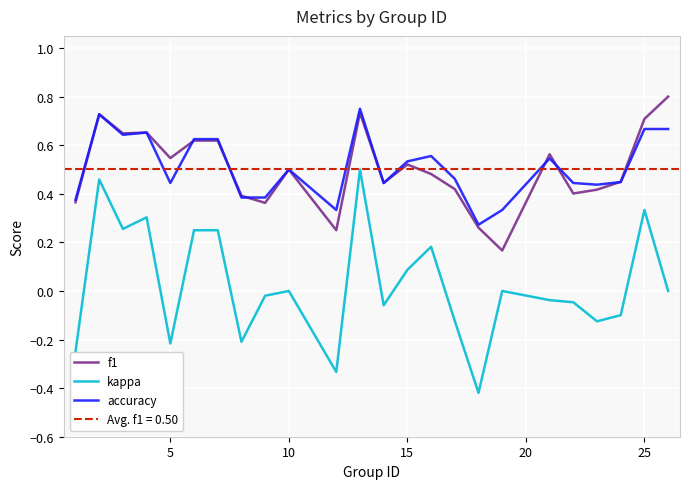

True or false: kappa and accuracy intersect in this chart.

False